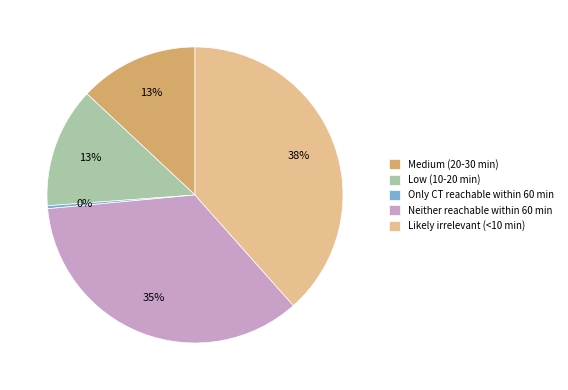

To the nearest percent, what is the difference between the largest and smallest slice percentages?

38%